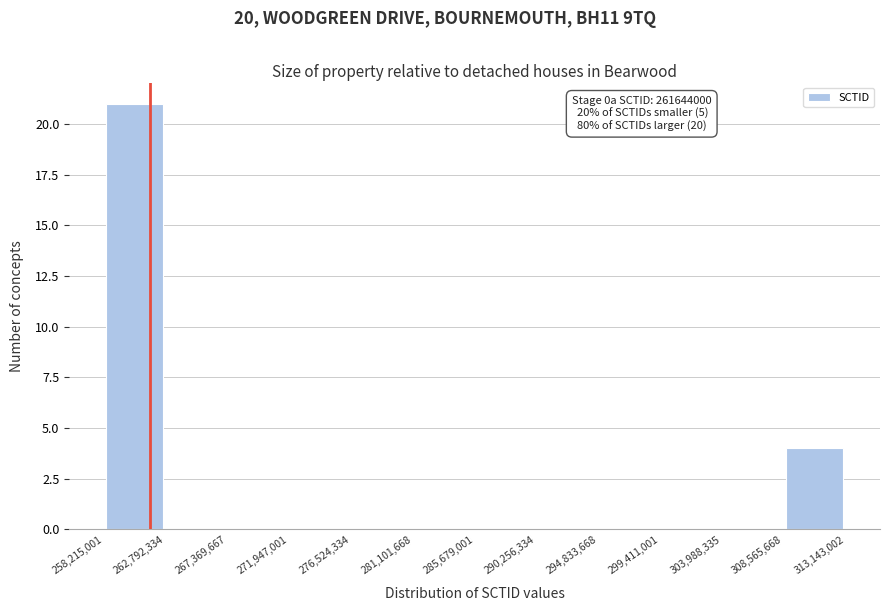

Which range on the x-axis has the tallest bar?

258,215,001 to 262,792,334